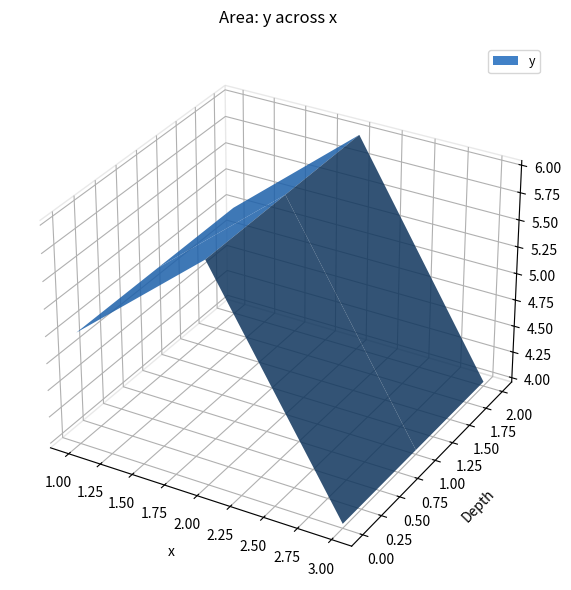

Reading right to left, extract all data points from this chart.

3=4	2=6	1=5